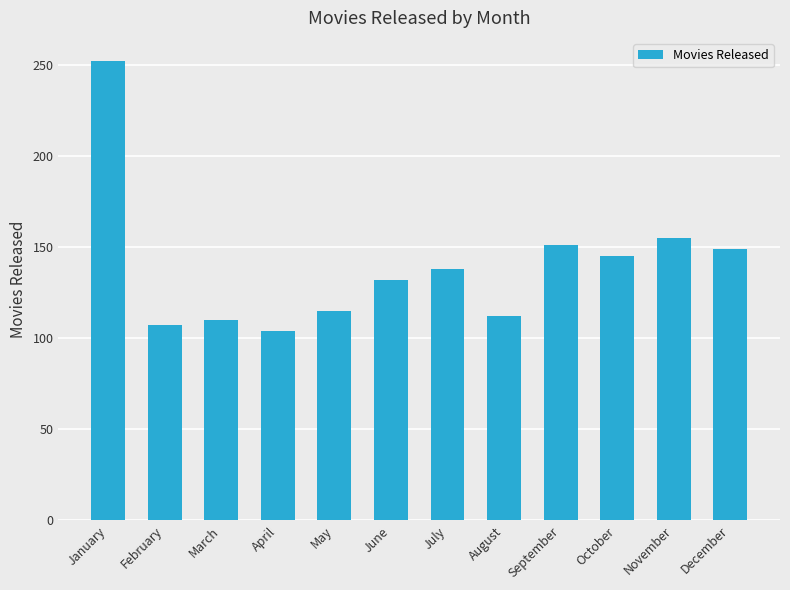

What is the average value?

139